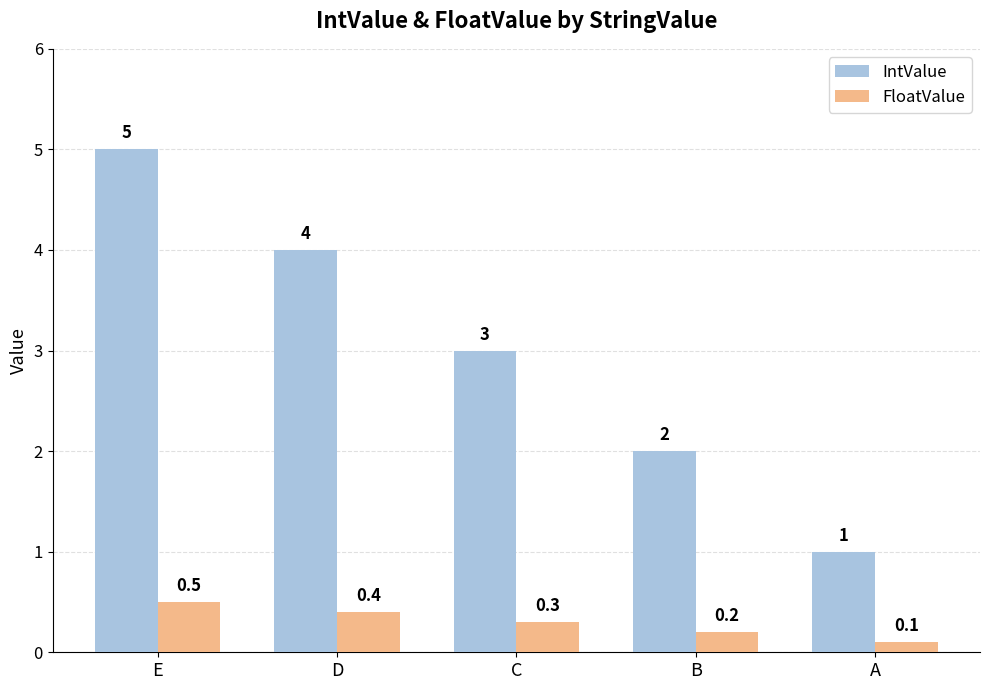

How many bars are there in each group?

2